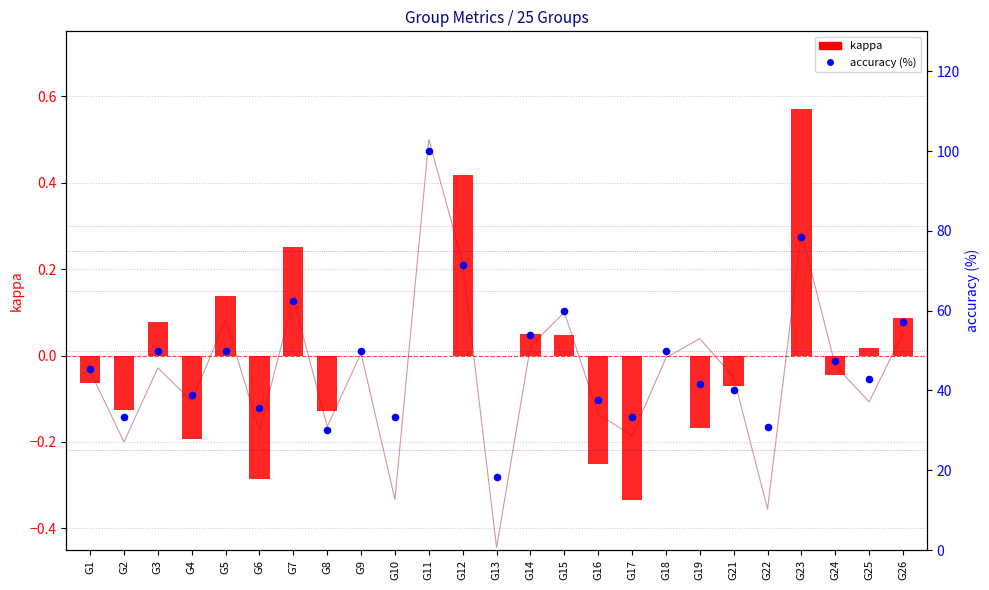

Which series has the widest spread of Y values?

accuracy (%)